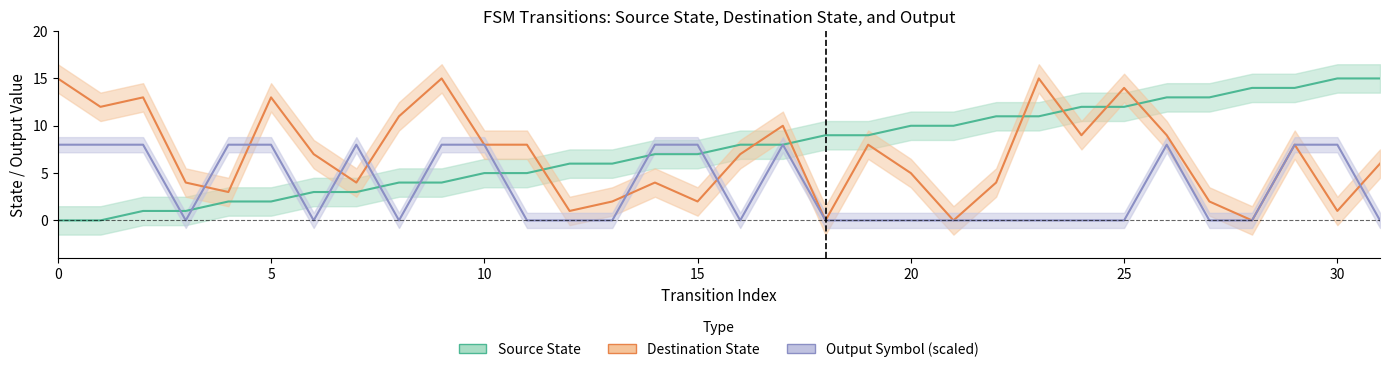

At which category is the sum across all series the highest?

26